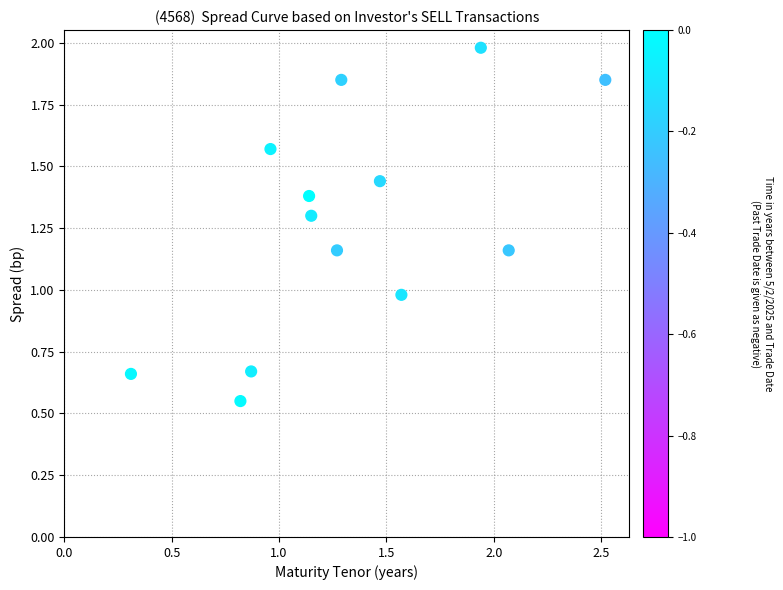

What is the range of X values (max minus min)?

2.2